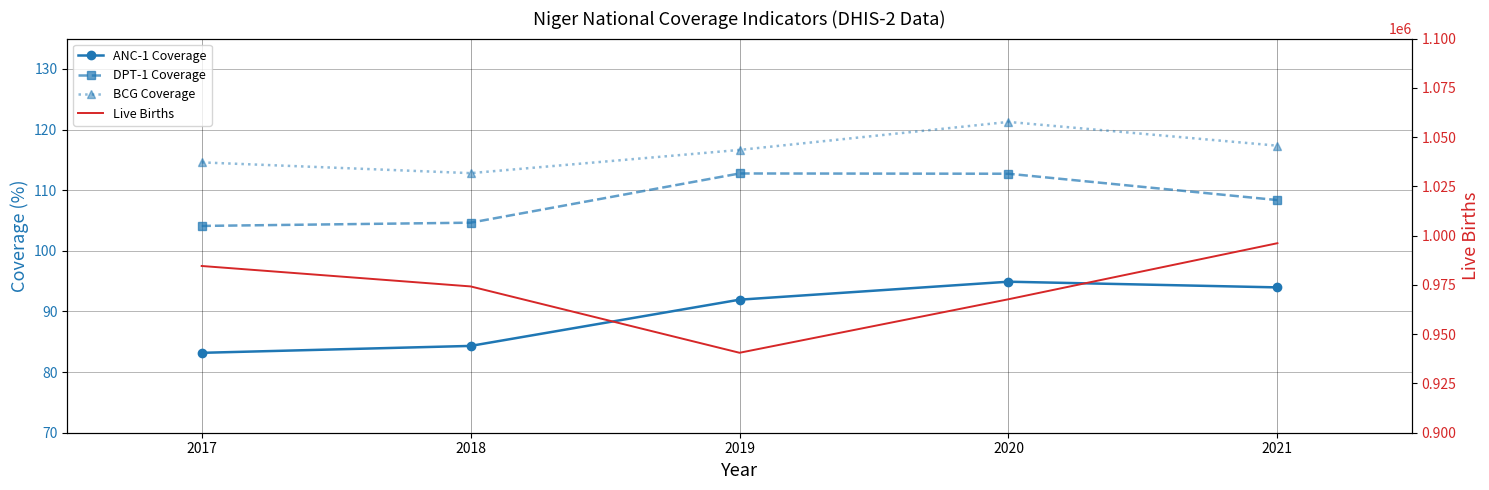

What is the value of the BCG Coverage point at the 1st from the left?

114.6